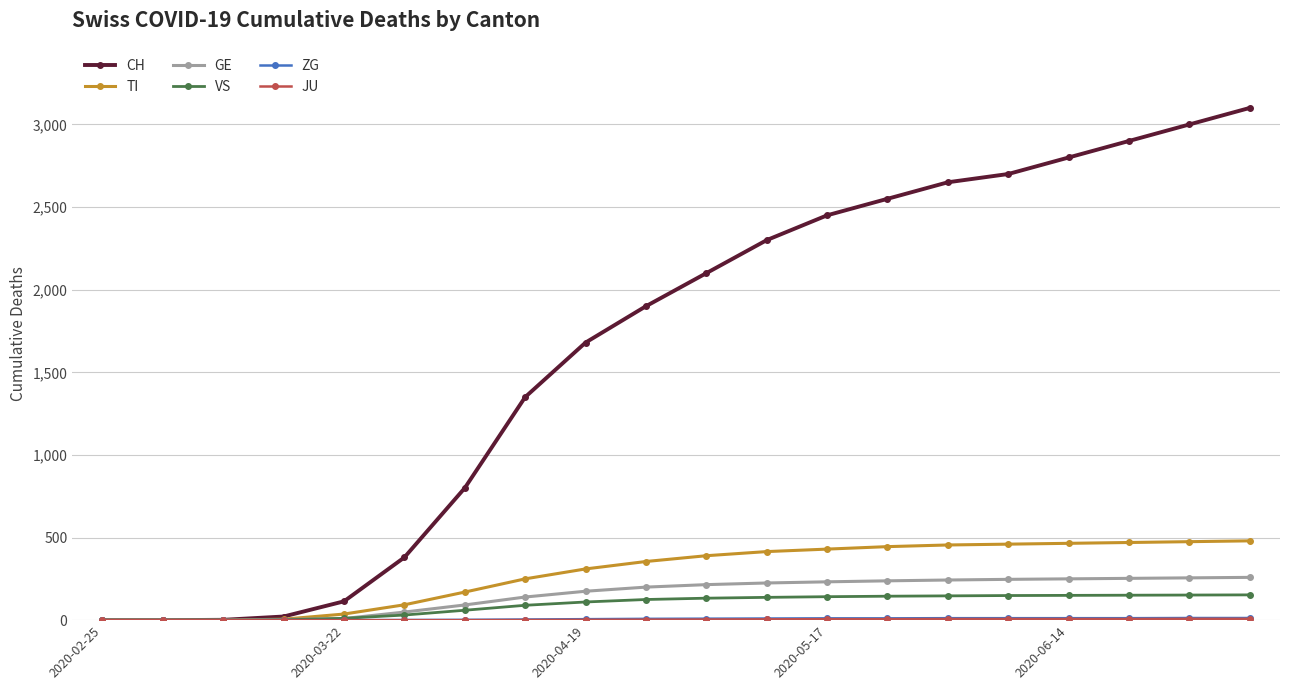

Which series has the largest total across all categories?

CH